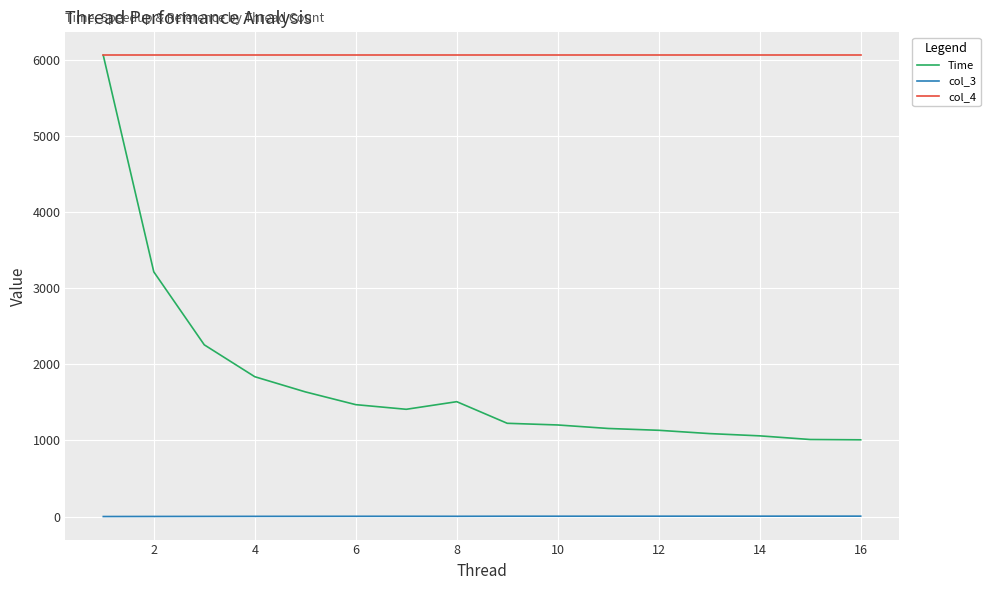

What is the greatest value displayed?

6060.0